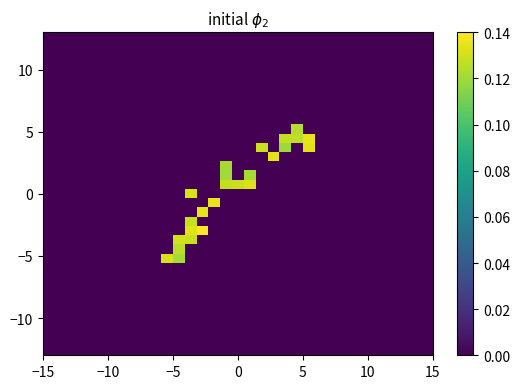

At how many categories does at least one series exceed 0?

13